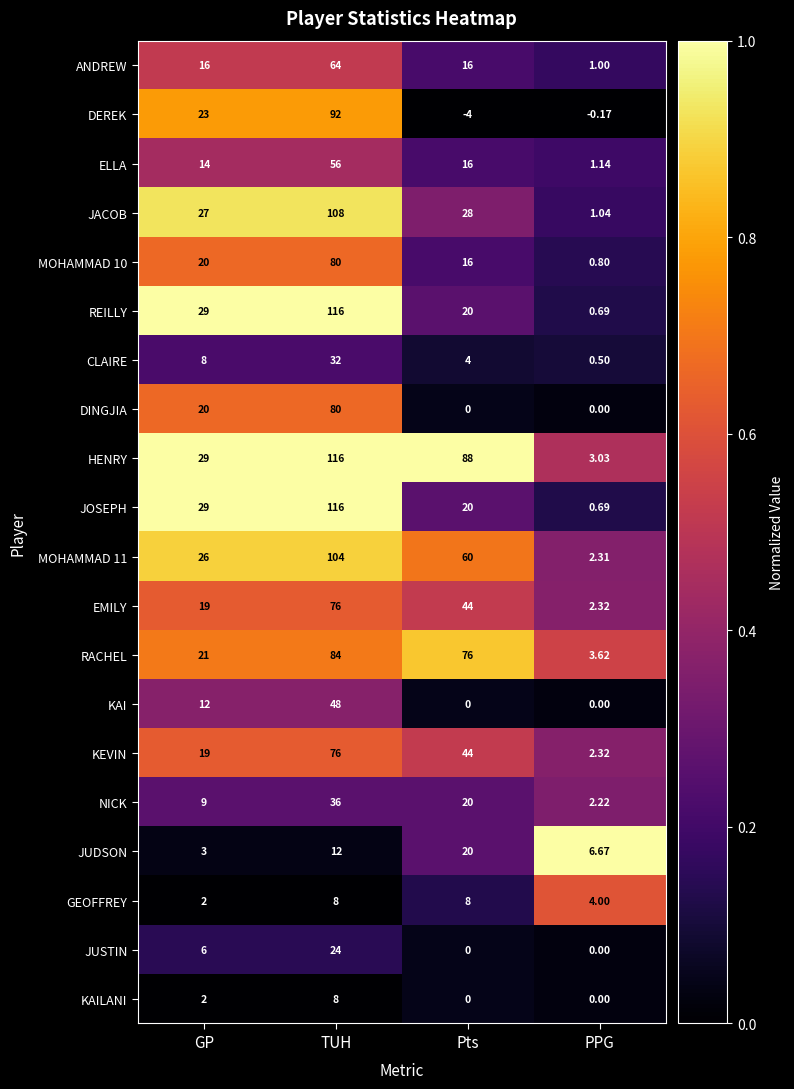

Is the value of KAILANI at PPG greater than the value of HENRY at PPG?

No